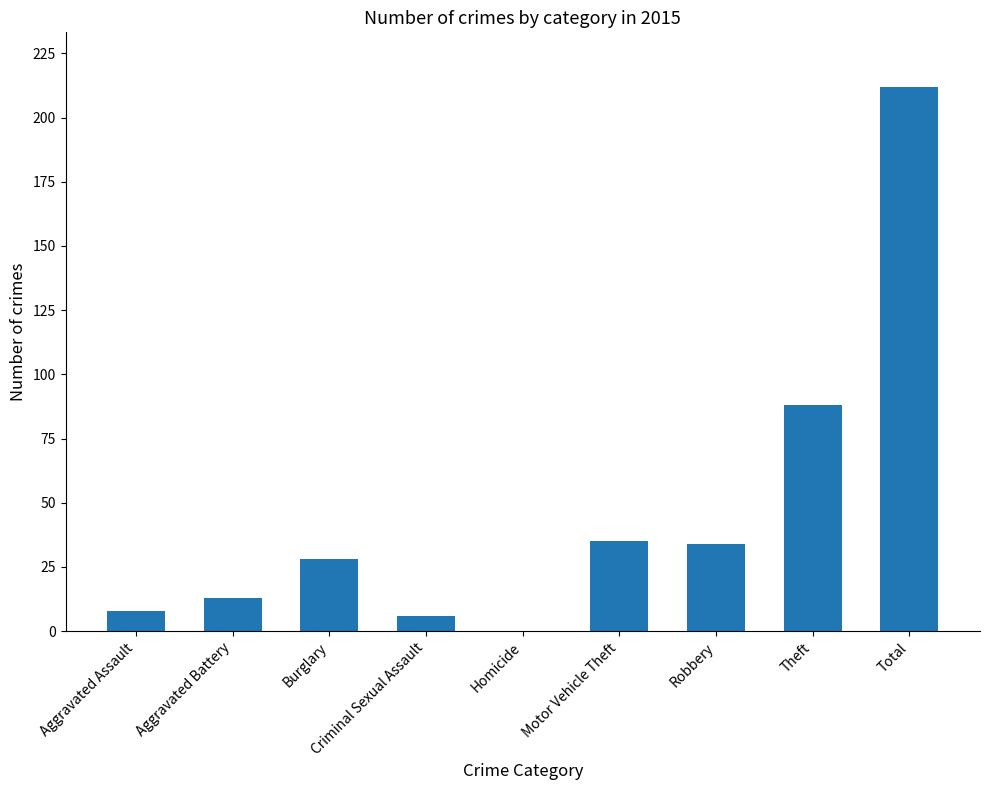

Are the bars horizontal?

No